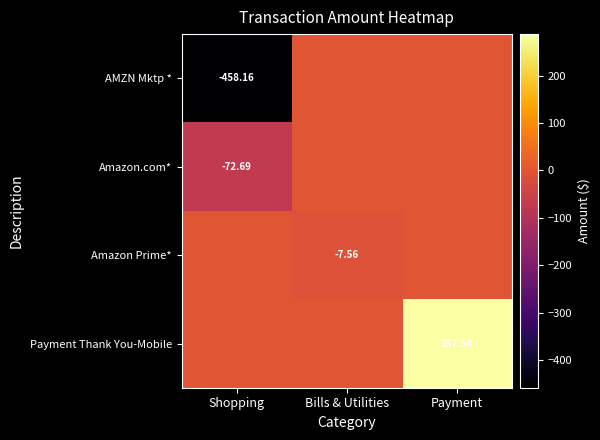

How many data points in Amazon.com* are less than 0?

1